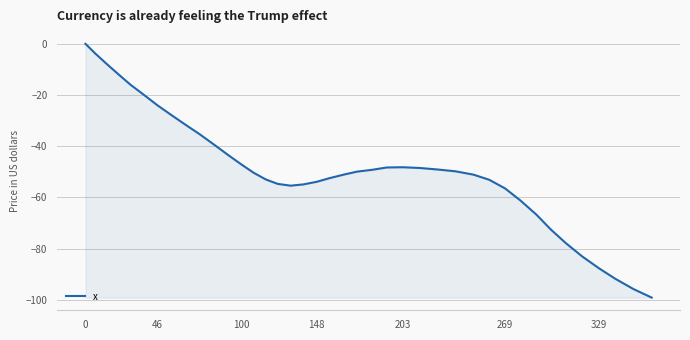

What is the minimum value shown in the chart?

-99.1